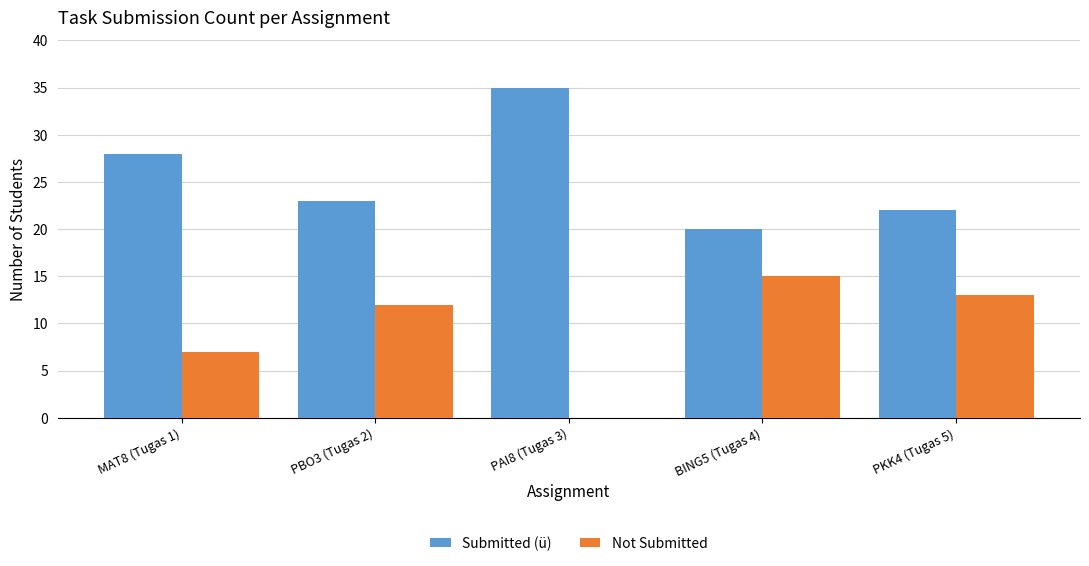

What is the maximum value for Submitted (ü)?

35